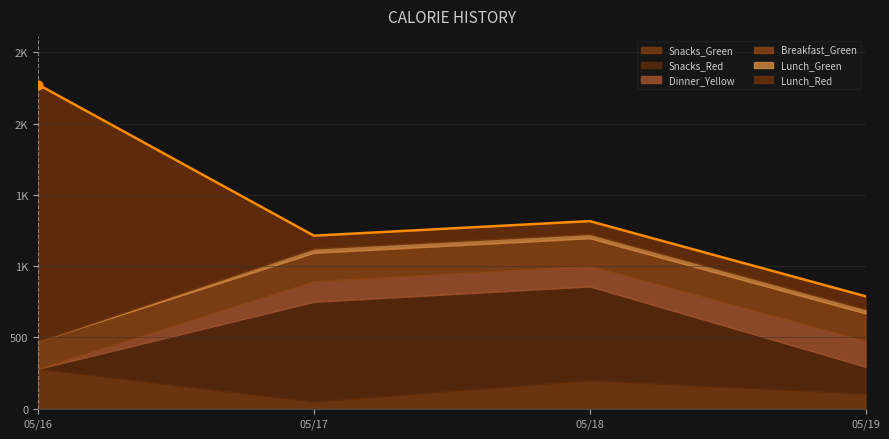

Is the value of Snacks_Red at 2022-05-19 greater than the value of Snacks_Green at 2022-05-17?

Yes